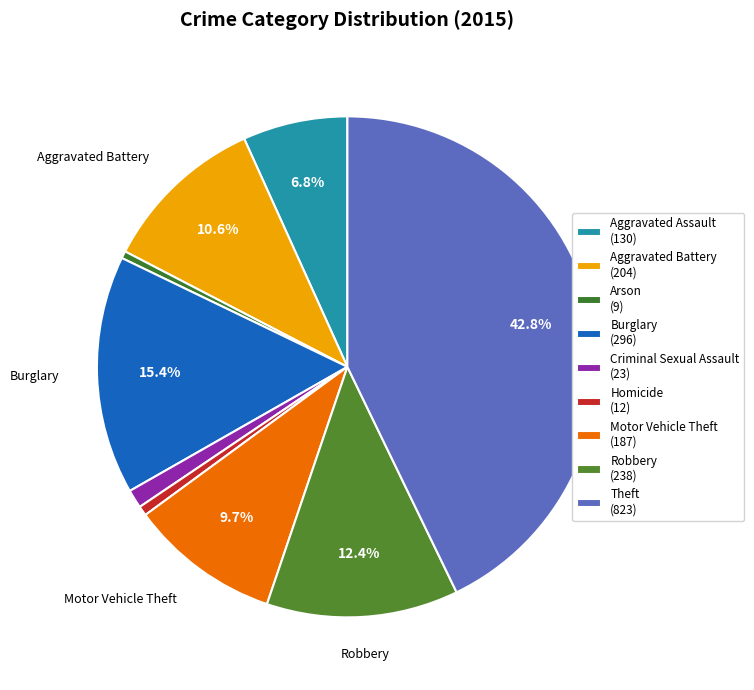

How many segments does this pie chart have?

9